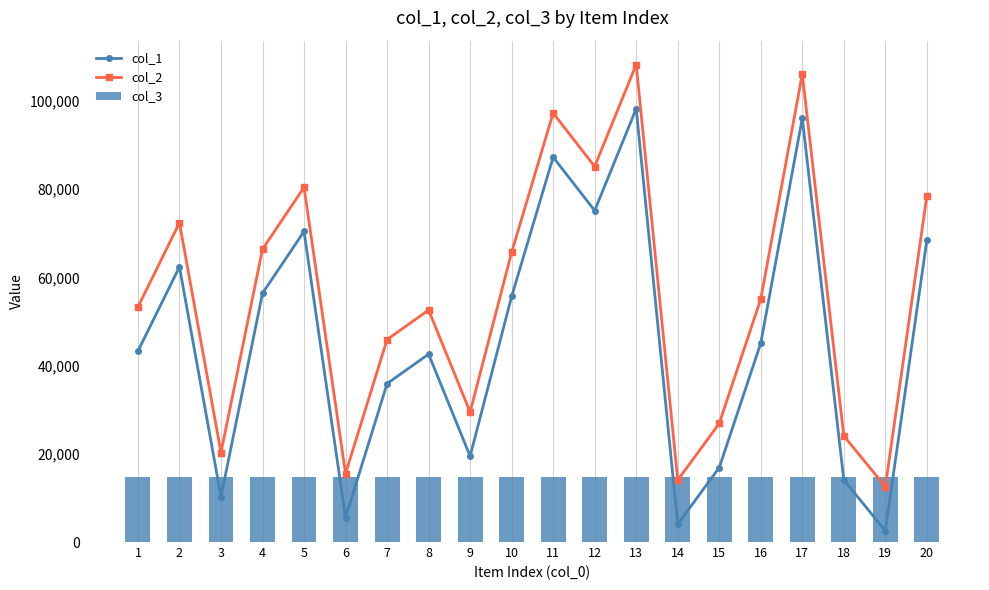

At which category does the chart reach its minimum across all series?

19